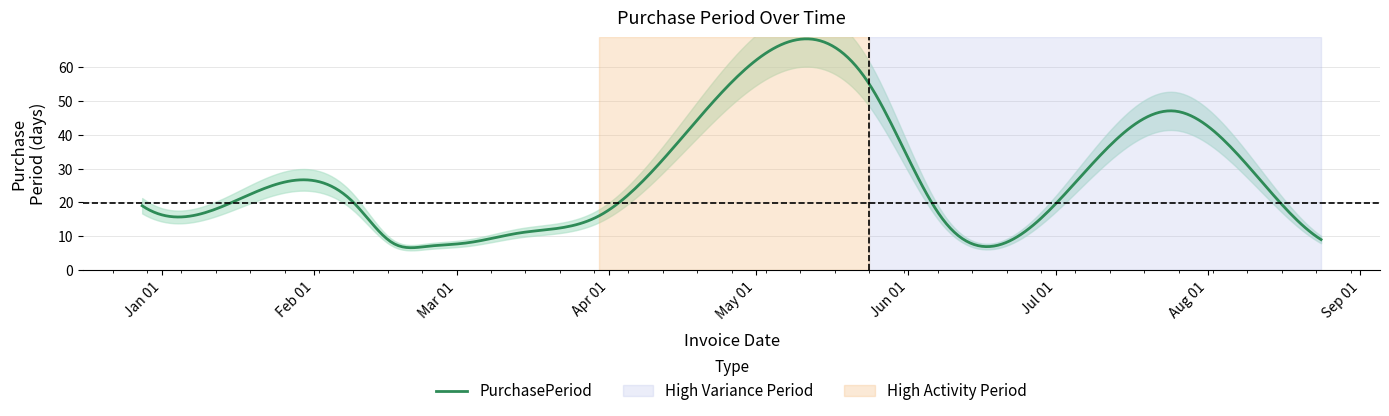

Is it true that the value at 2015-12-28 is 28?

False